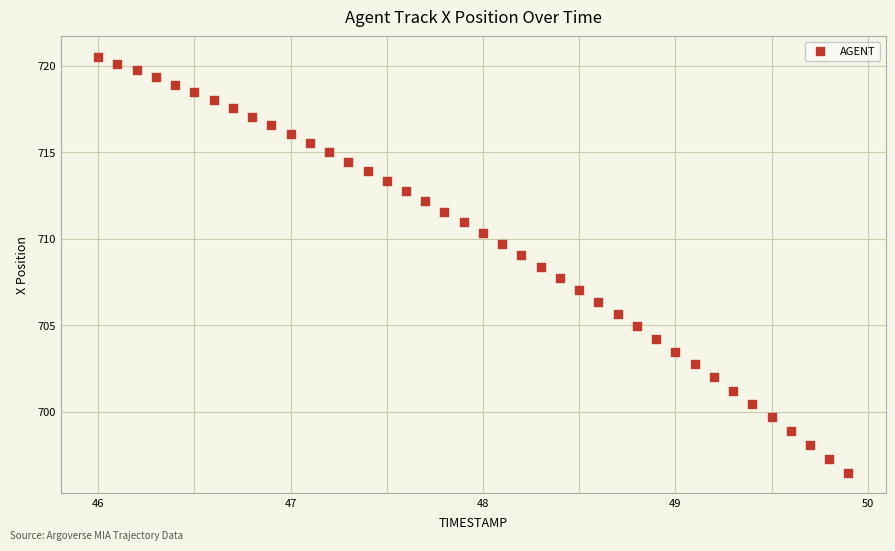

What is the range of X values (max minus min)?

3.9